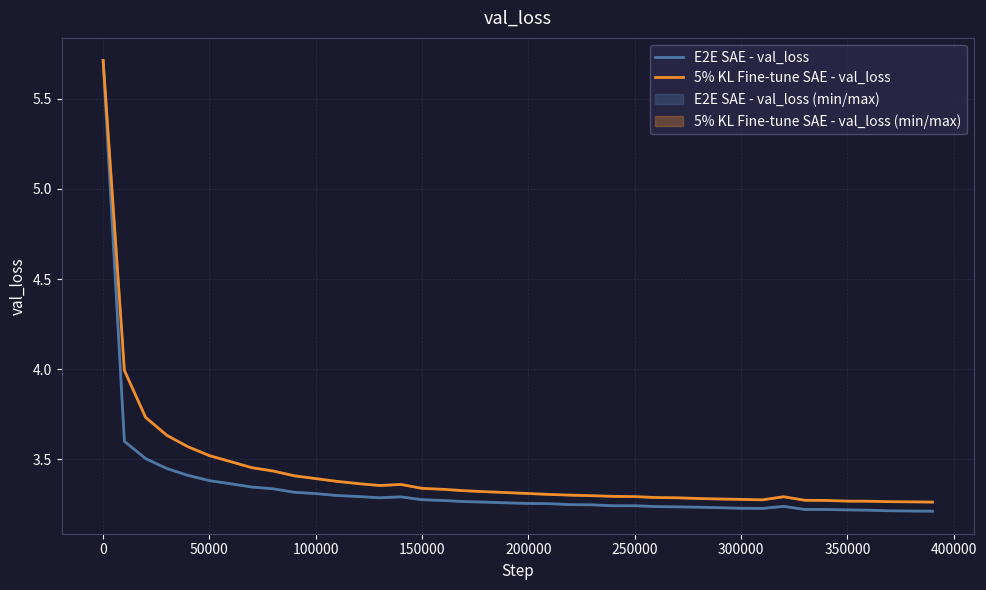

At how many categories does at least one series exceed 4?

1